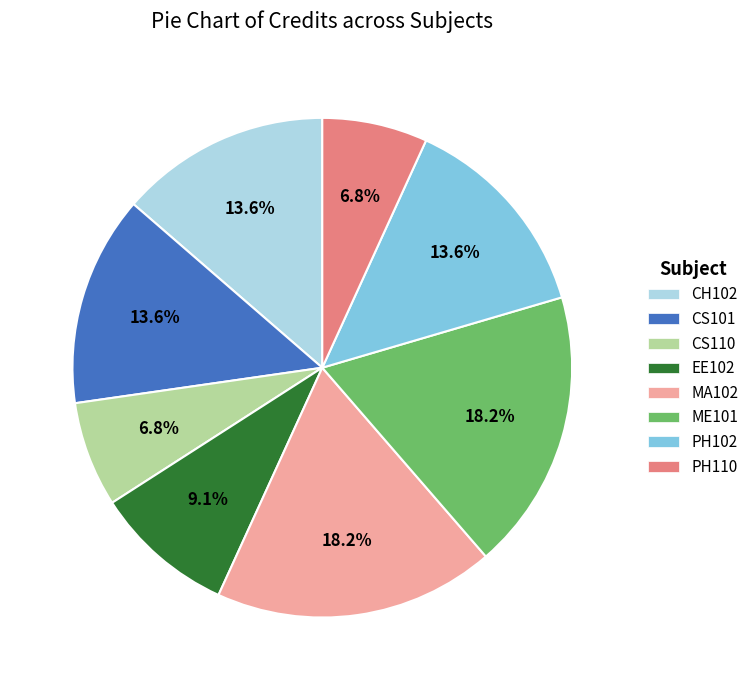

To the nearest percent, what is the combined percentage of PH102 and MA102?

32%